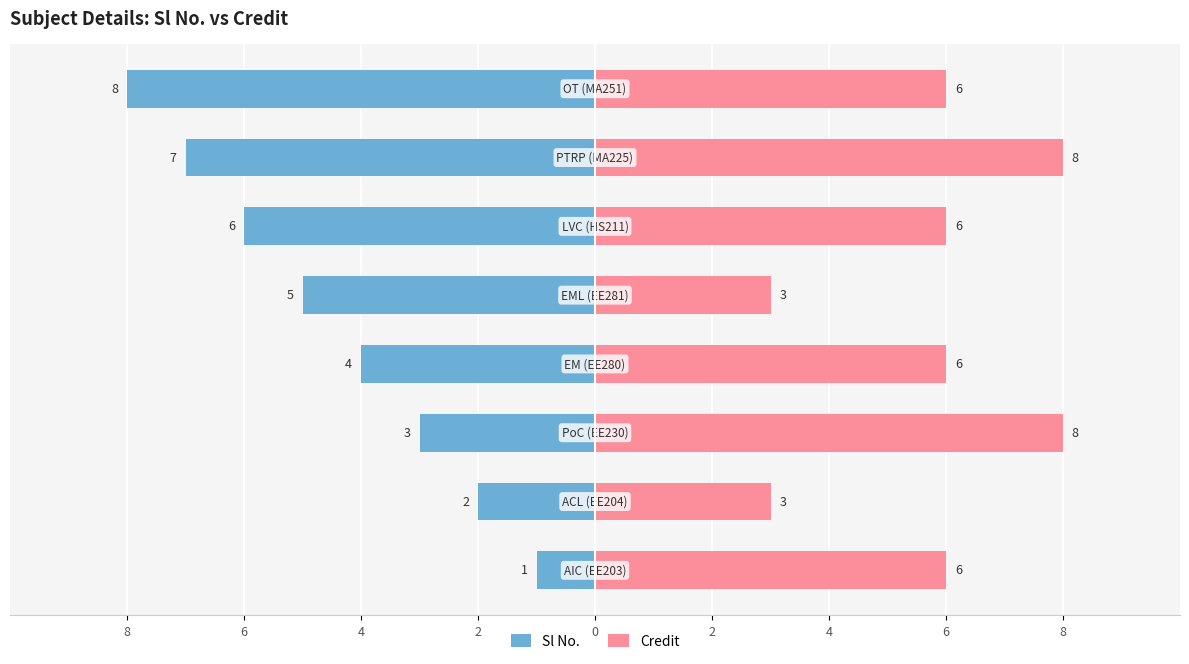

What is the difference between the highest and lowest values at 0?

8